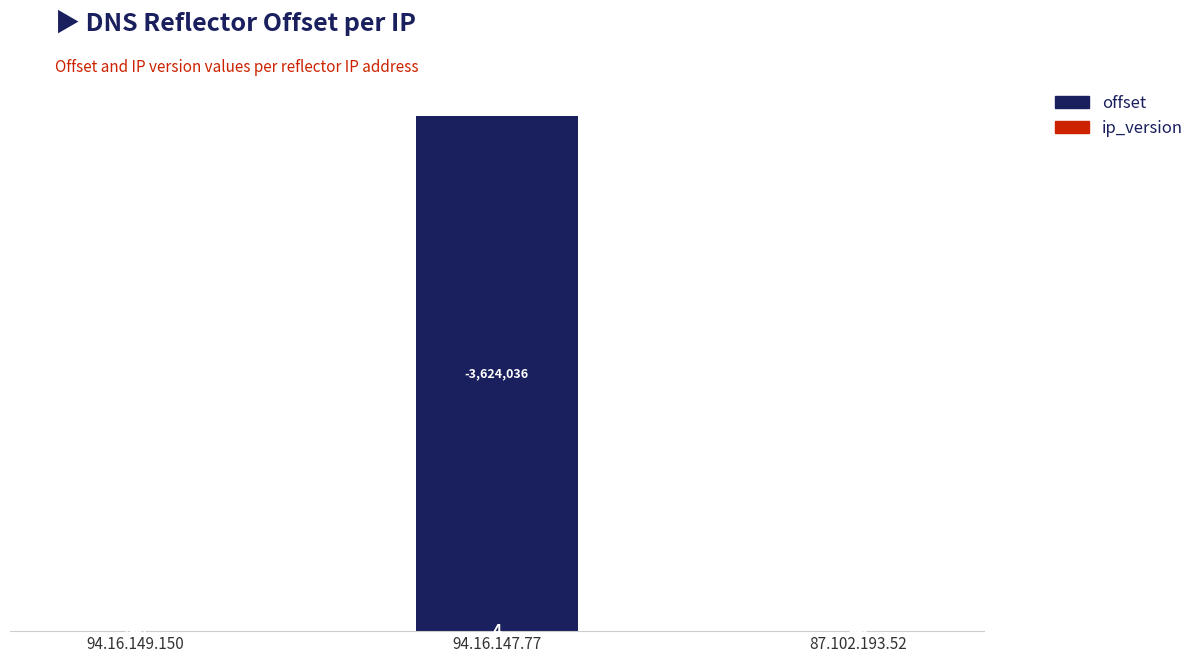

Are the bars horizontal?

No